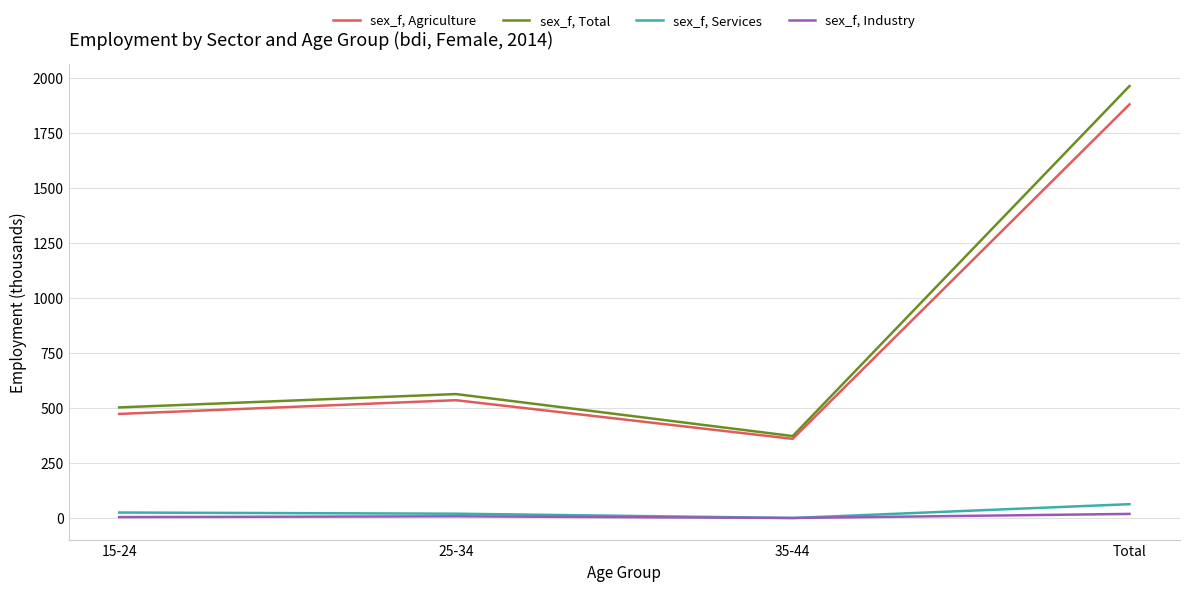

At which category does sex_f, Agriculture reach its first local peak?

25-34